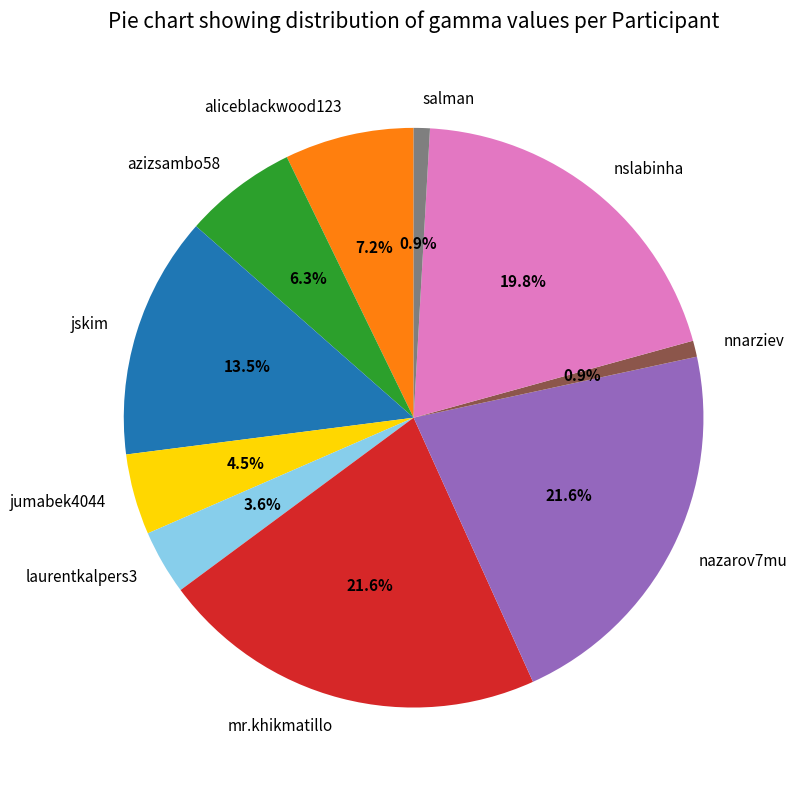

Does any single category account for the majority?

No